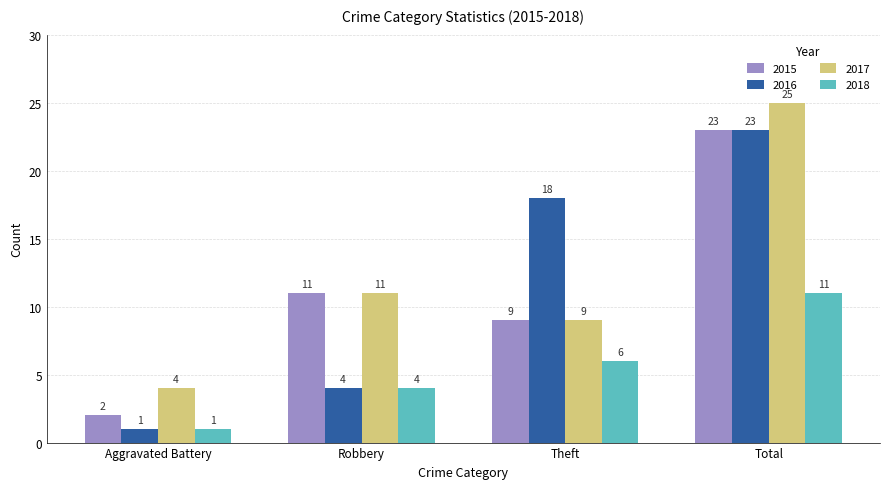

At how many categories does at least one series exceed 10?

3